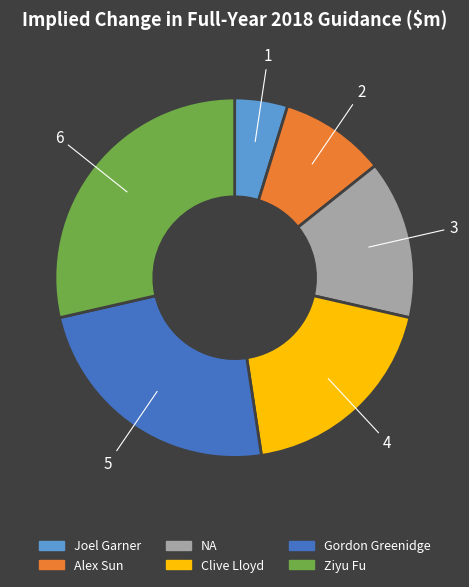

How many segments does this pie chart have?

6